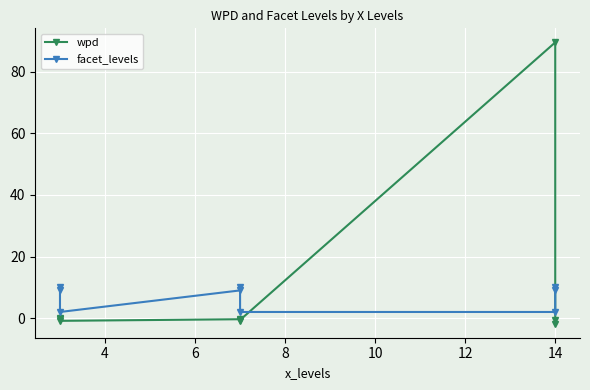

At which category does the chart reach its peak across all series?

14